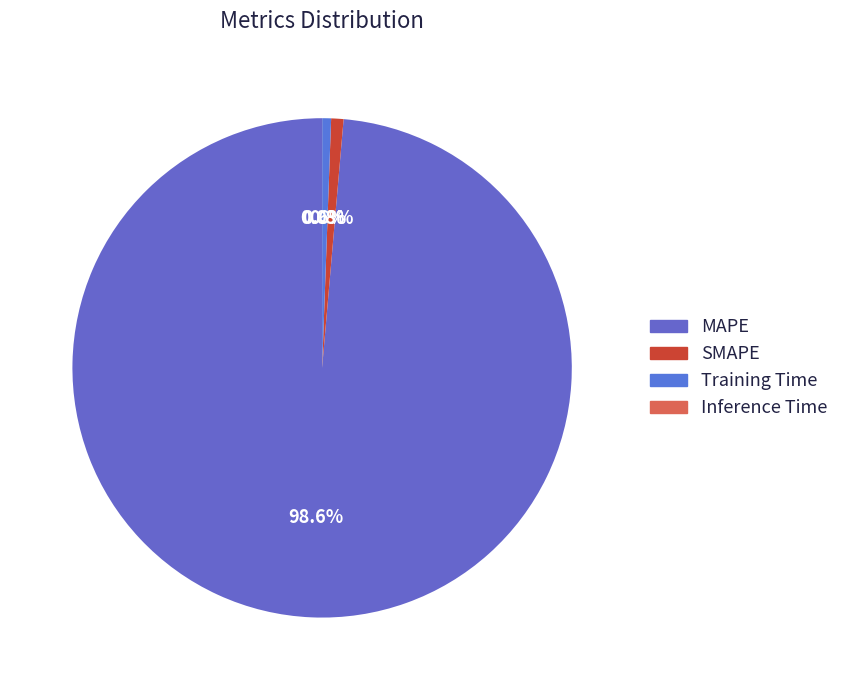

Which category has the biggest portion of the pie?

MAPE